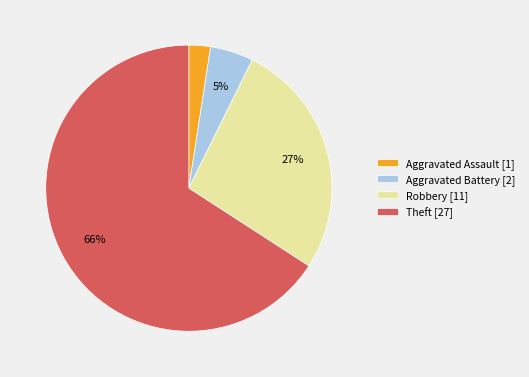

Count the number of slices in the pie.

4